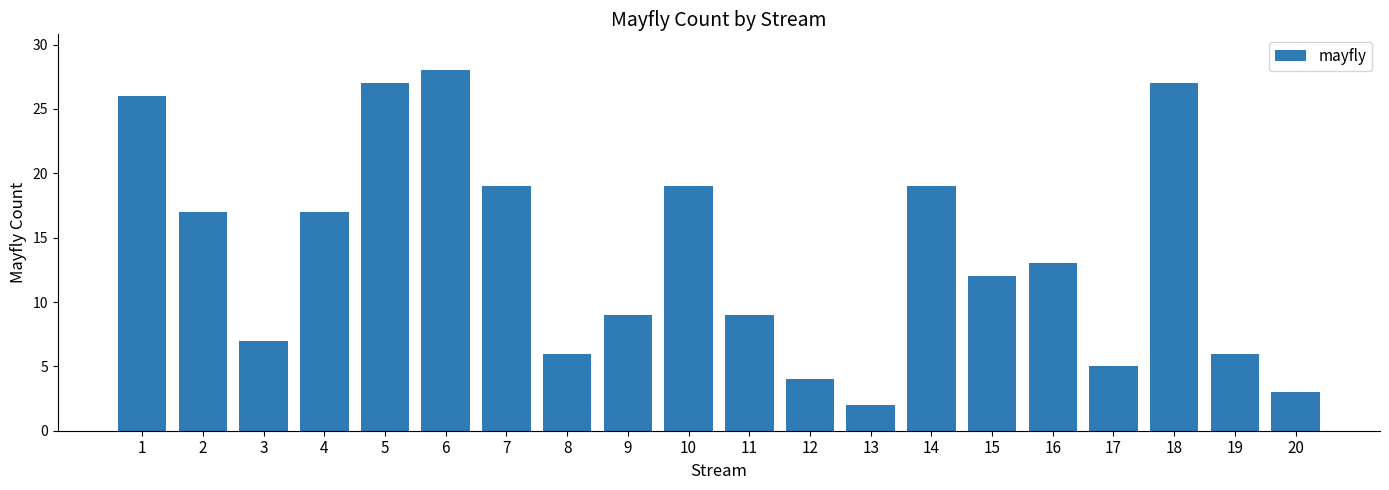

The value at 3 is 1. True or false?

False